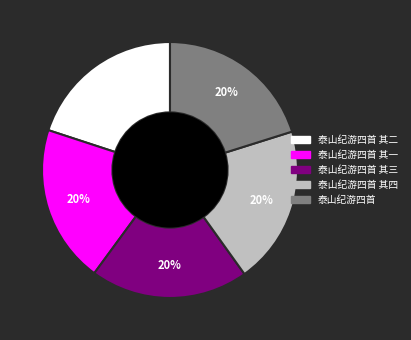

To the nearest percent, what is the average slice percentage?

20%